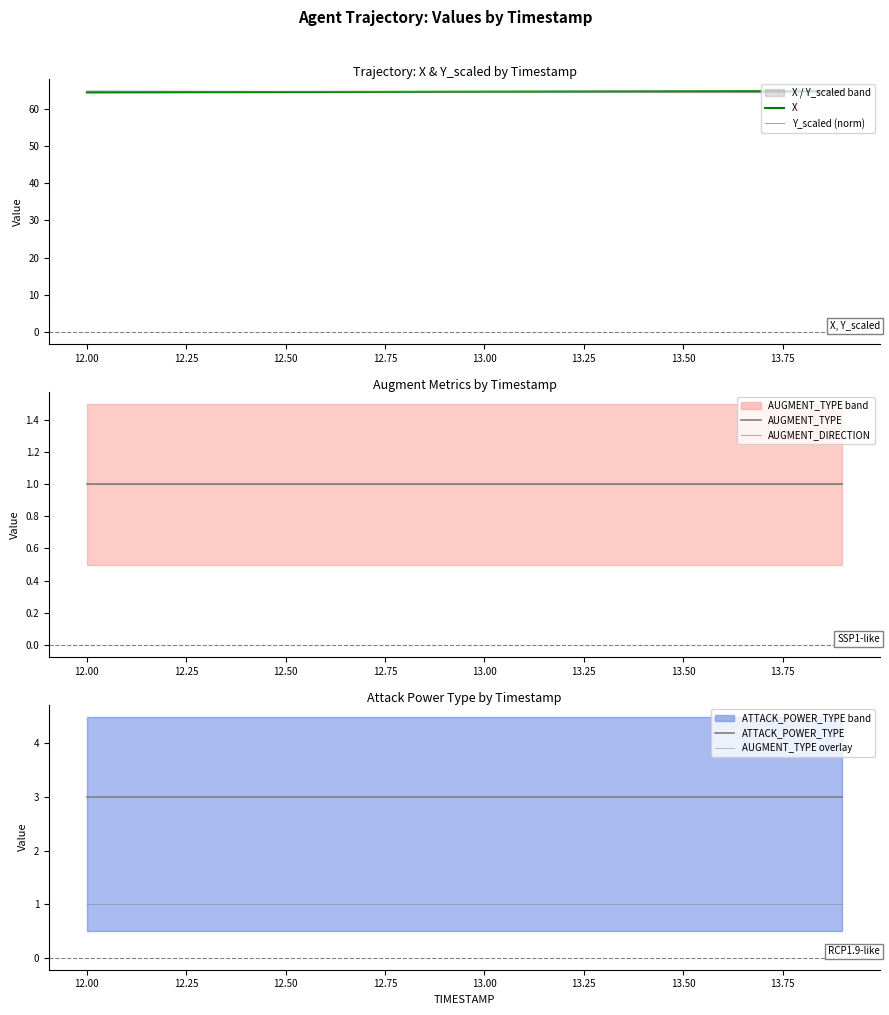

True or false: Y_scaled (norm) has more than 2 points higher than both neighbors.

False